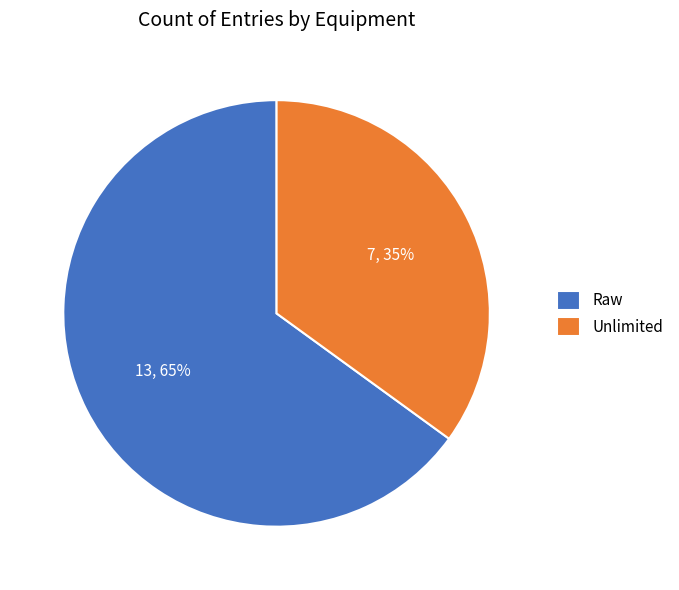

Which slice is the largest?

Raw